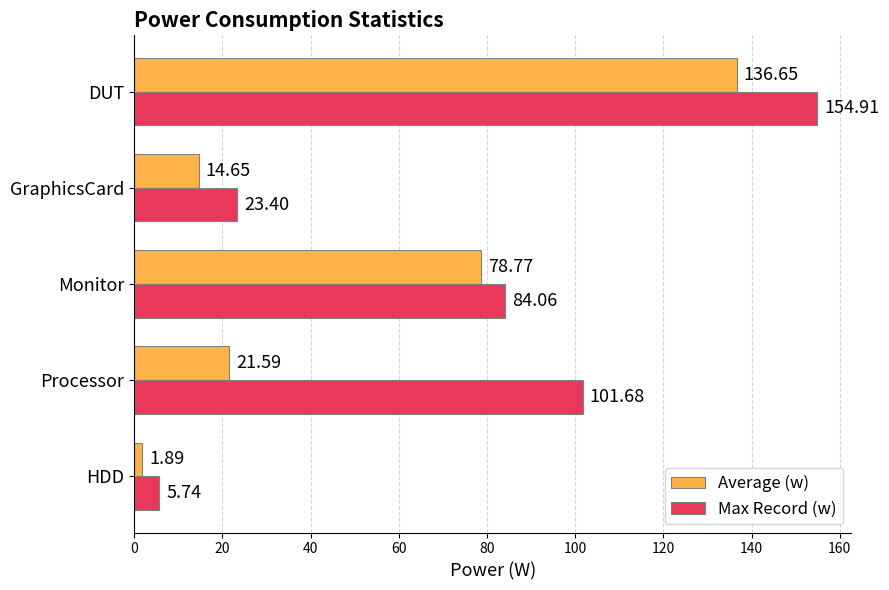

What is the maximum value shown in the chart?

154.9